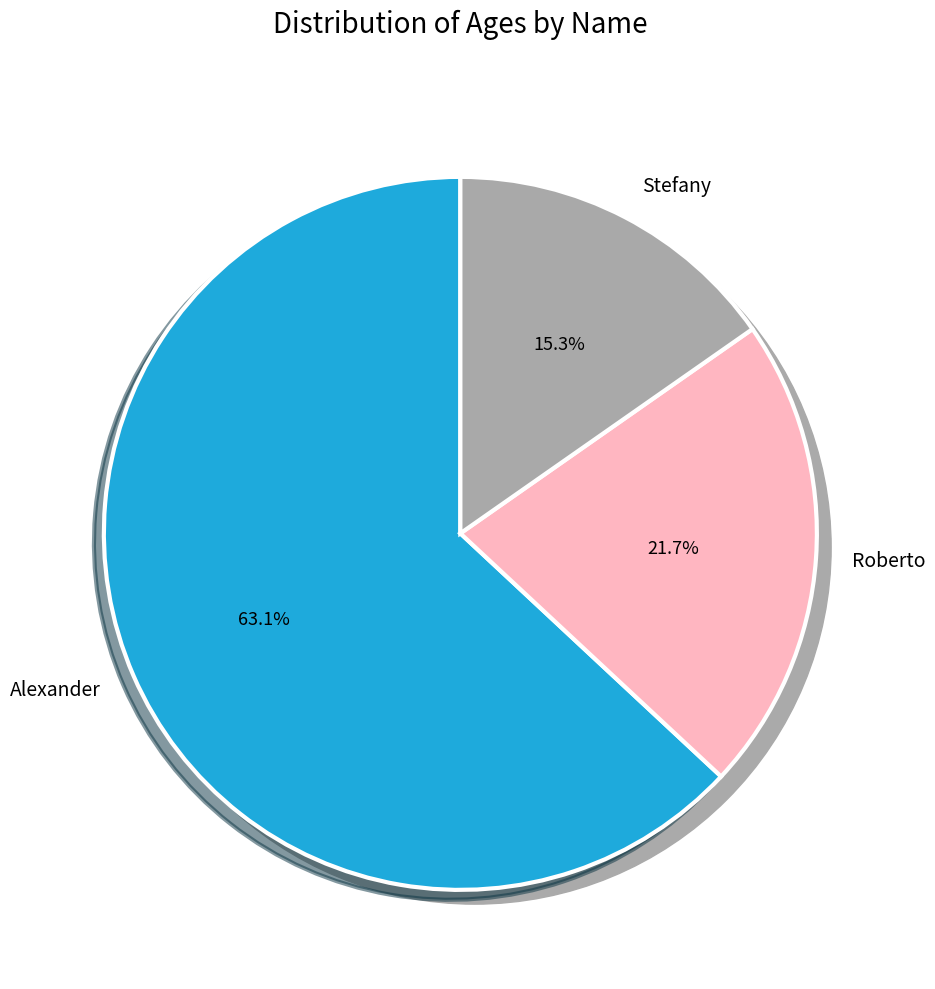

Do Stefany and Alexander together represent more than half of the pie?

Yes